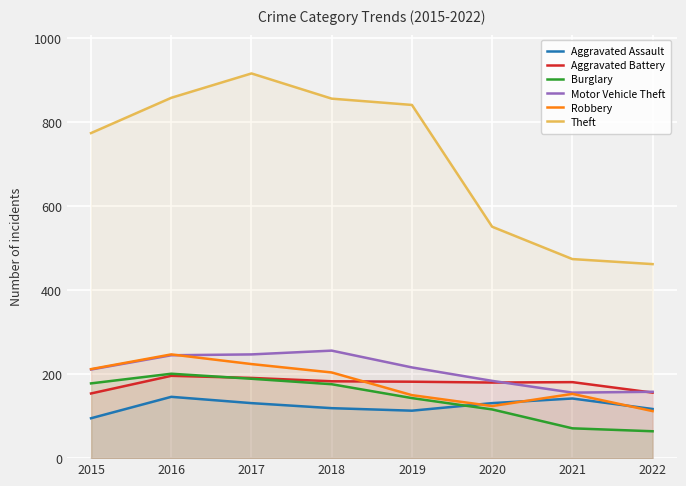

How many data points does each series have?

8